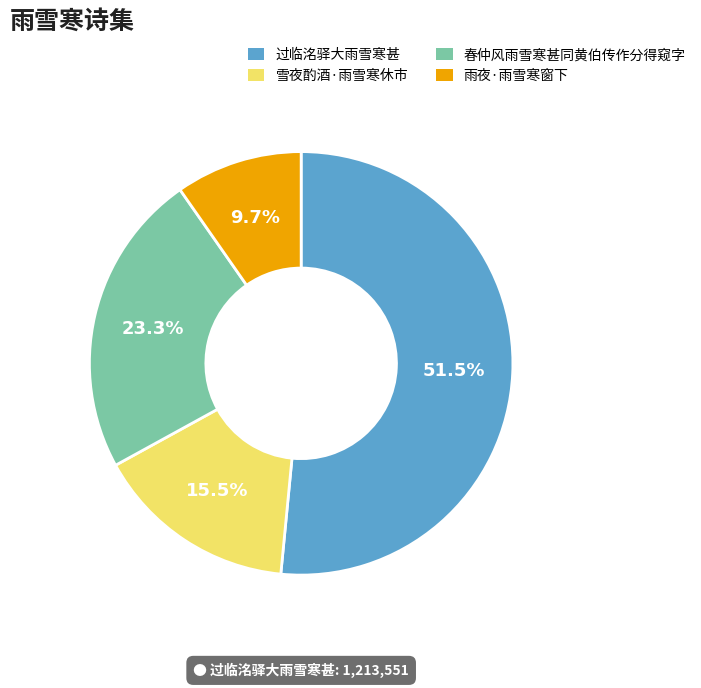

Does any single category account for the majority?

Yes